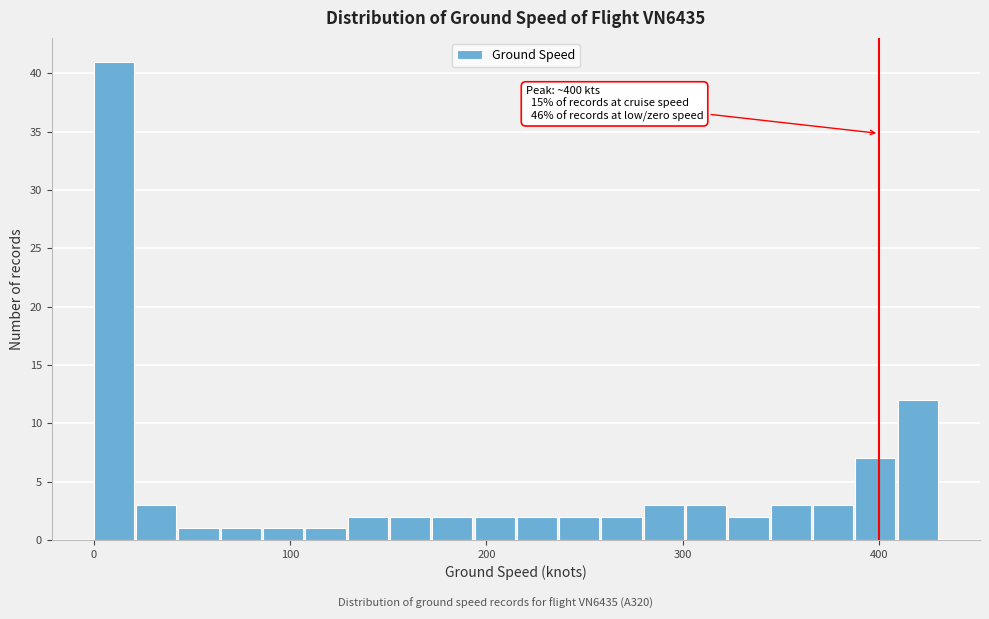

Around what value on the x-axis is the tallest bar? Give the approximate position of its centre, as read against the axis.

10